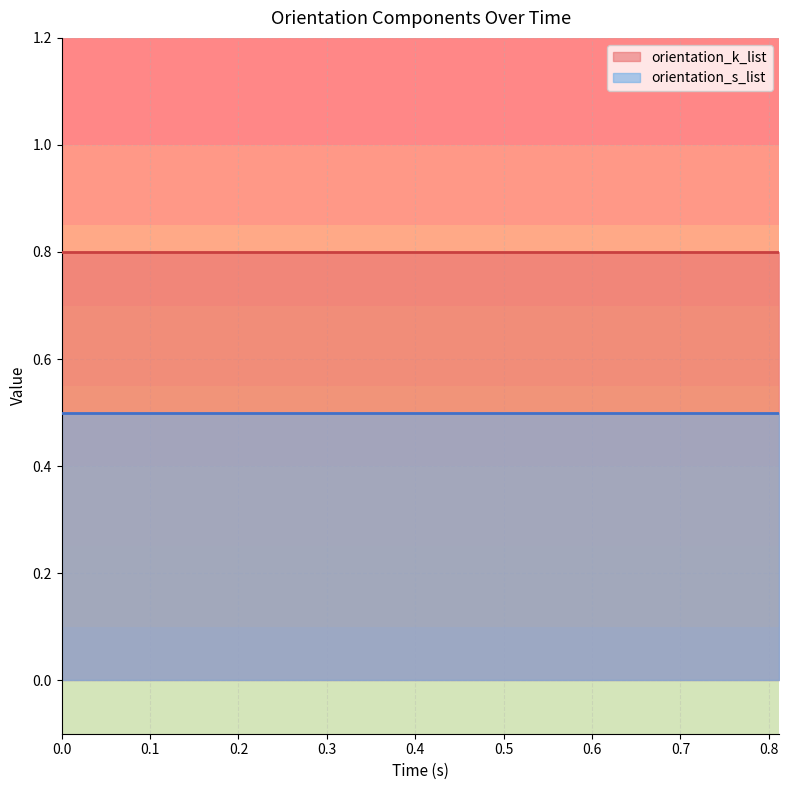

Does the chart have visible grid lines?

Yes